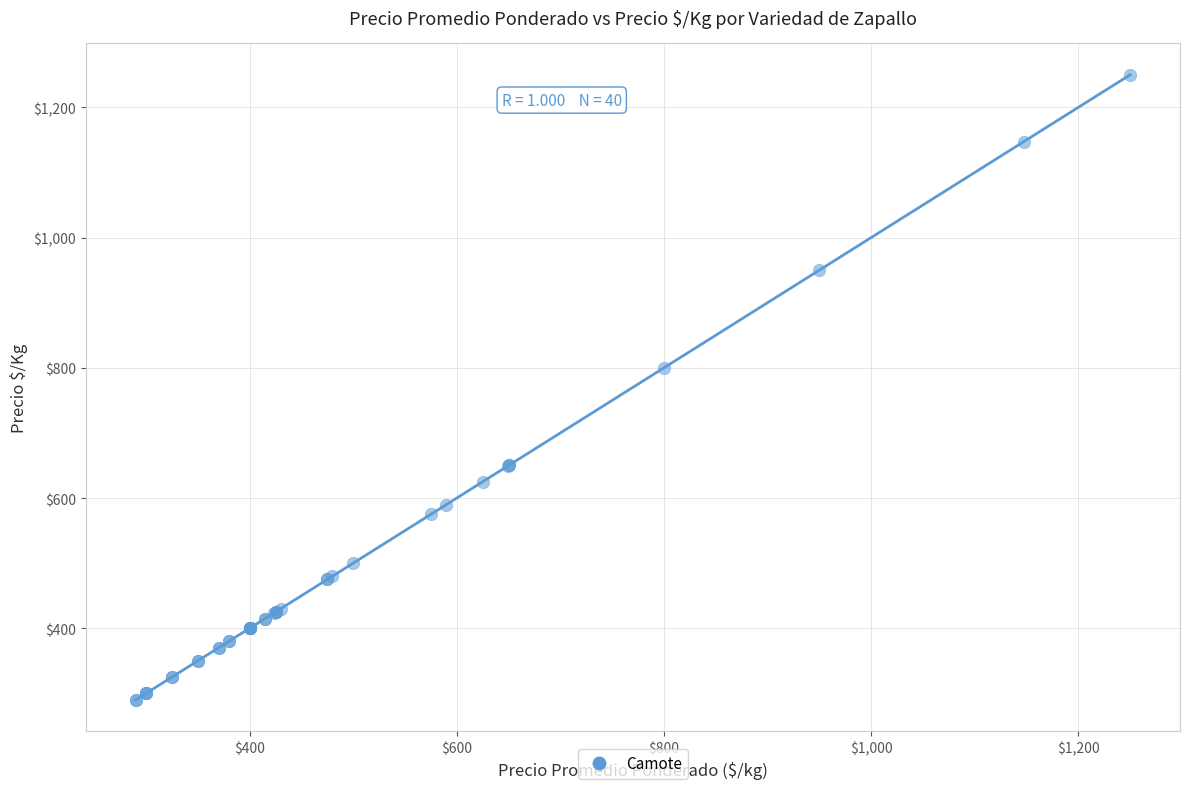

What Y value in the scatter plot is closest to 770?

800